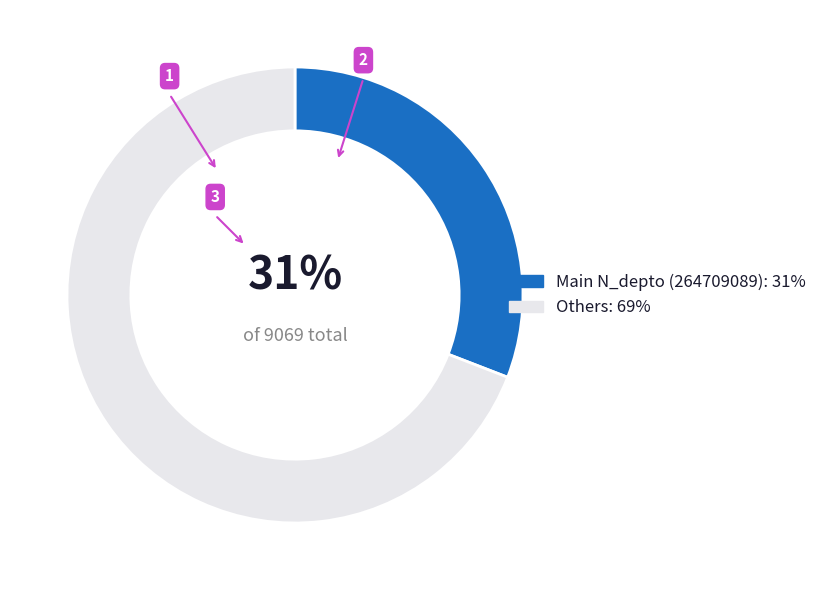

Is the sum of Others: 69% and Main N_depto (264709089): 31% greater than half?

Yes